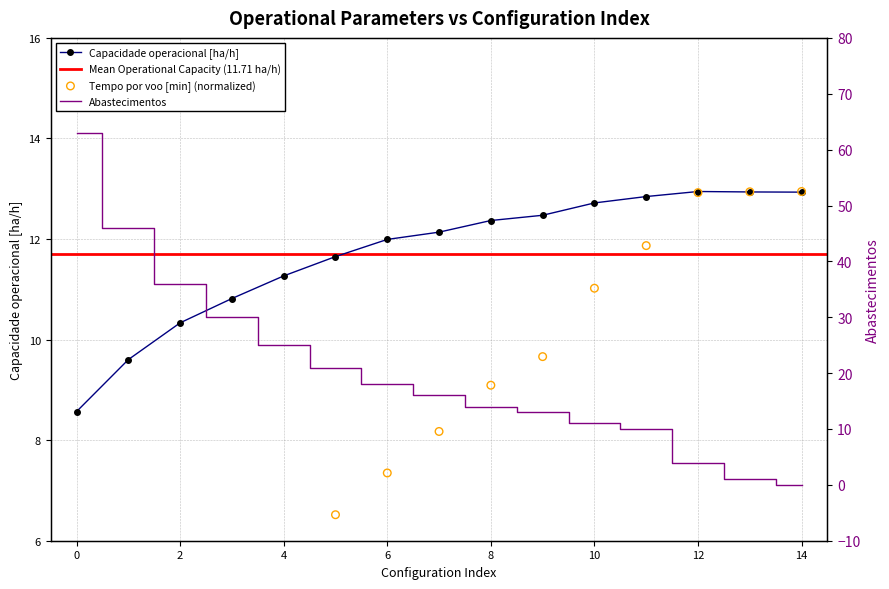

The value of Capacidade operacional [ha/h] at 14 is 3.0. True or false?

False